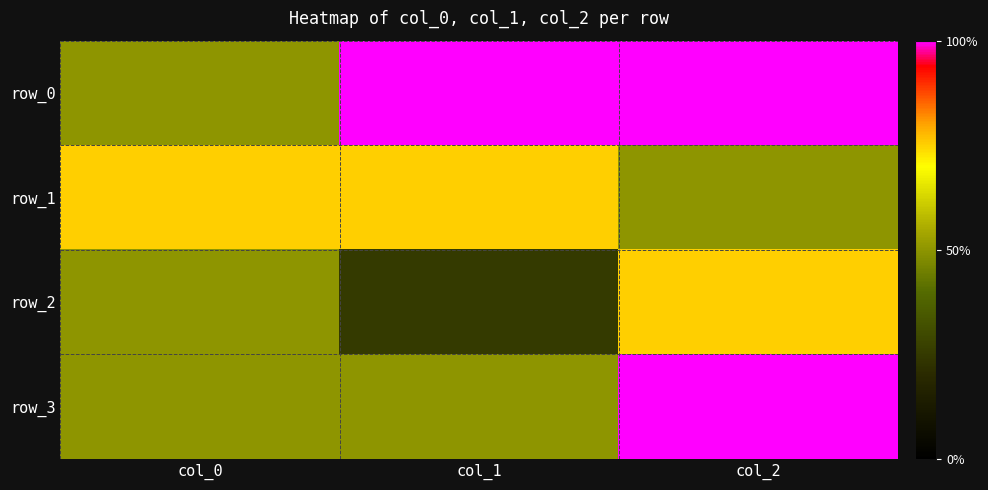

At how many categories does at least one series exceed 0?

3